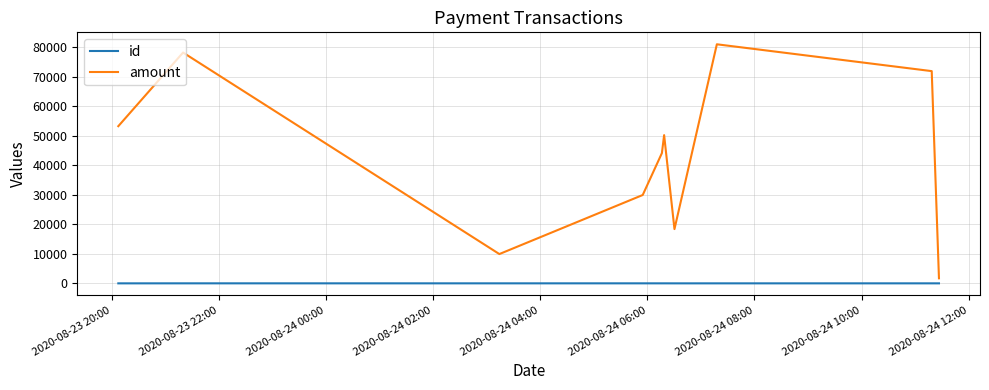

What is the difference between the maximum and minimum values in the amount series?

79313